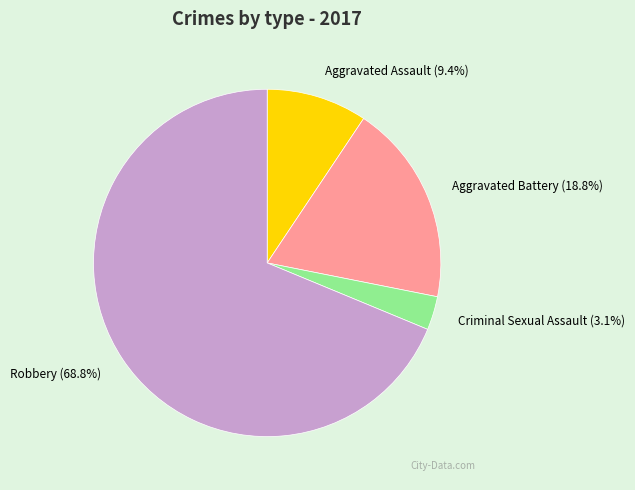

Which slice is the smallest?

Criminal Sexual Assault